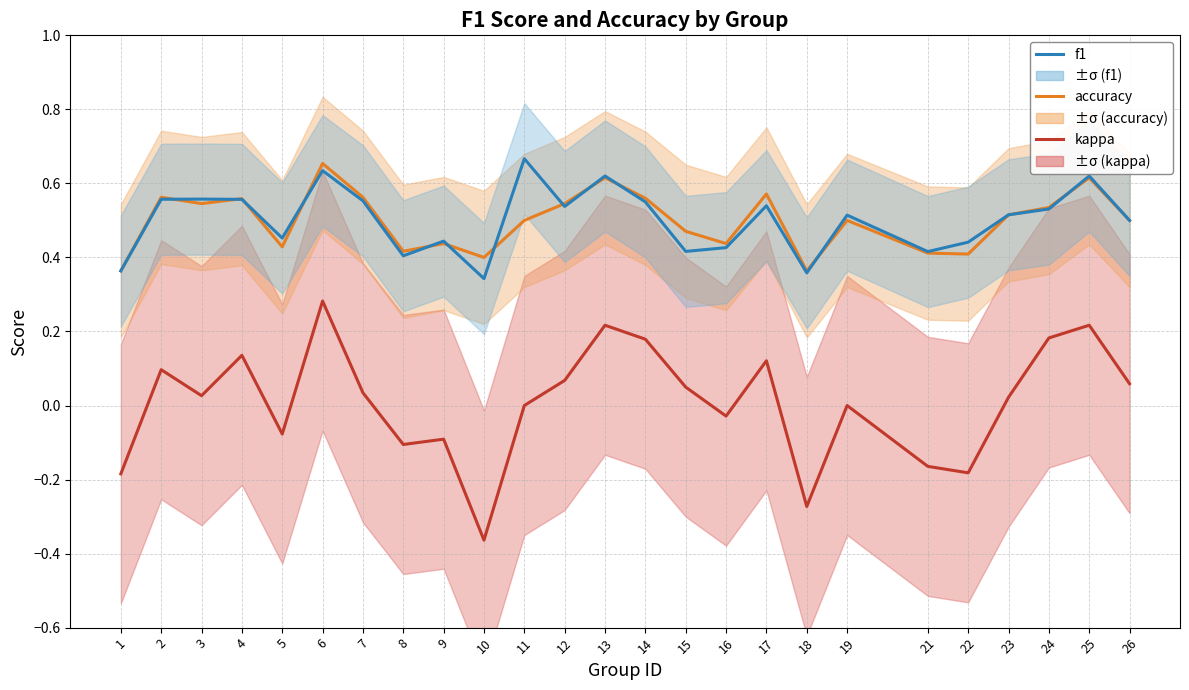

At which category is the sum across all series the highest?

6